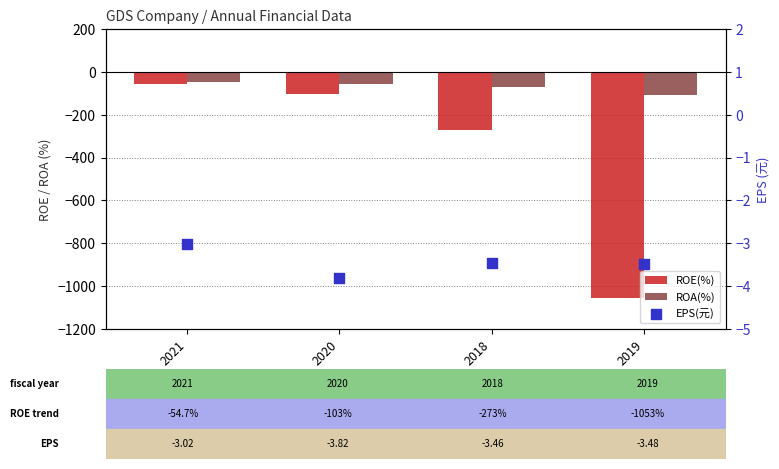

At how many categories does at least one series exceed -715?

4